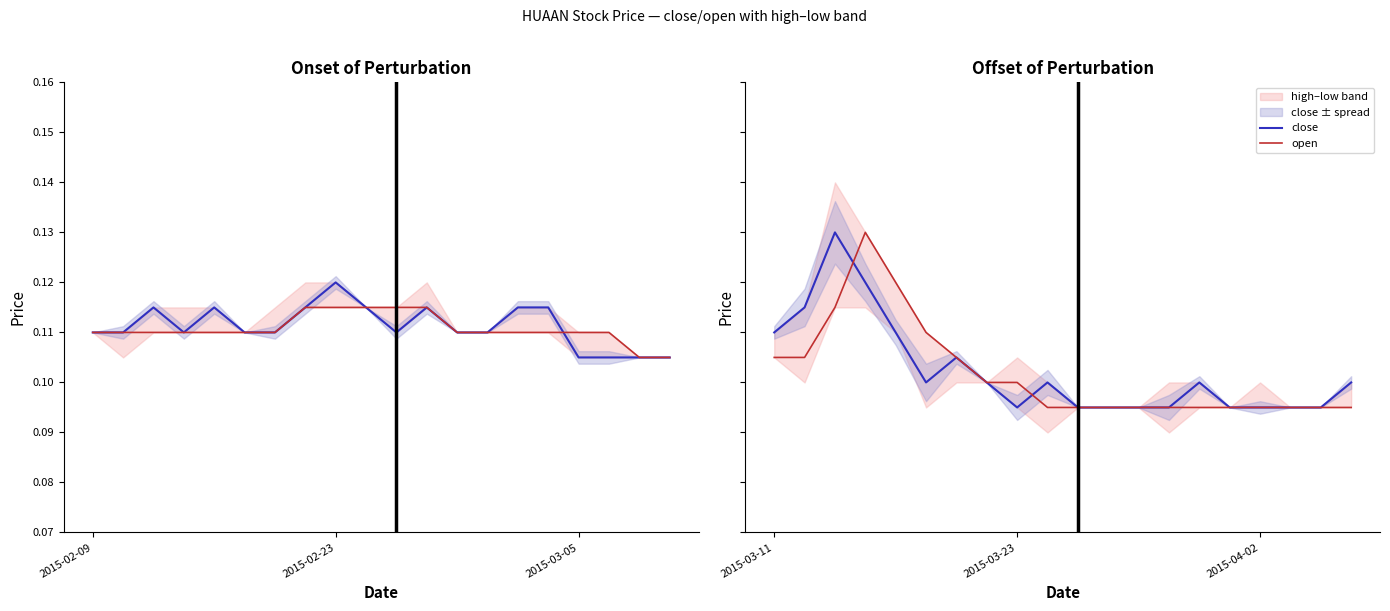

Where is the first local minimum for close?

5